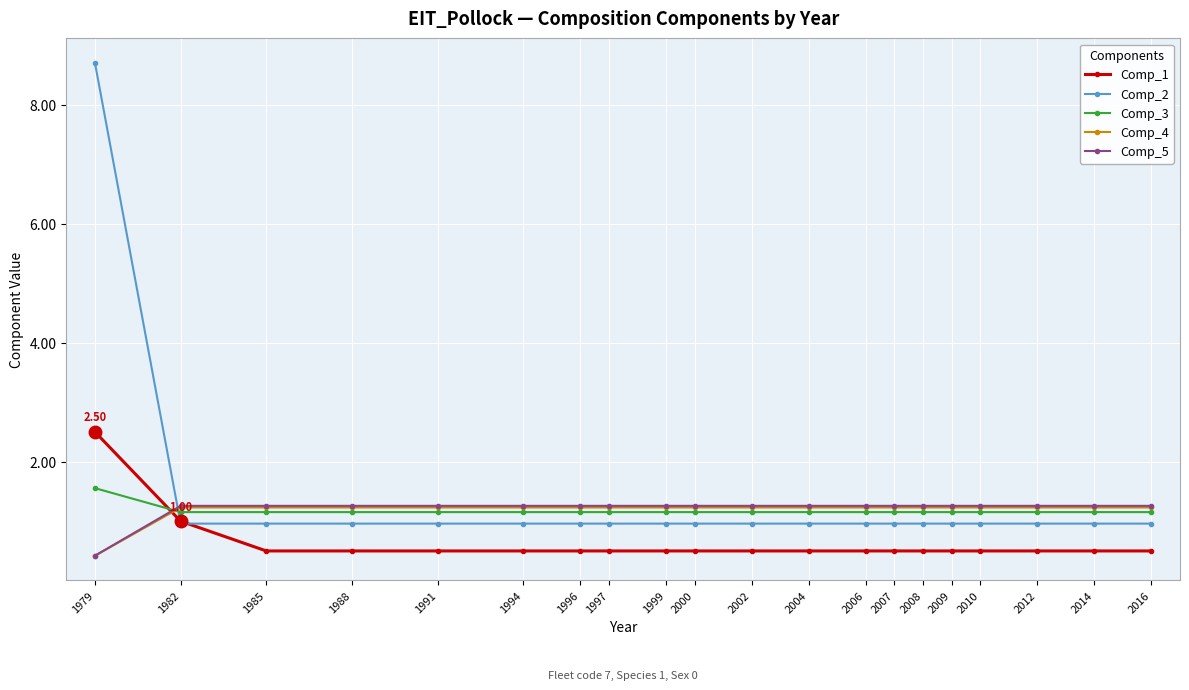

What is the difference between the highest and lowest values at 2009?

0.8